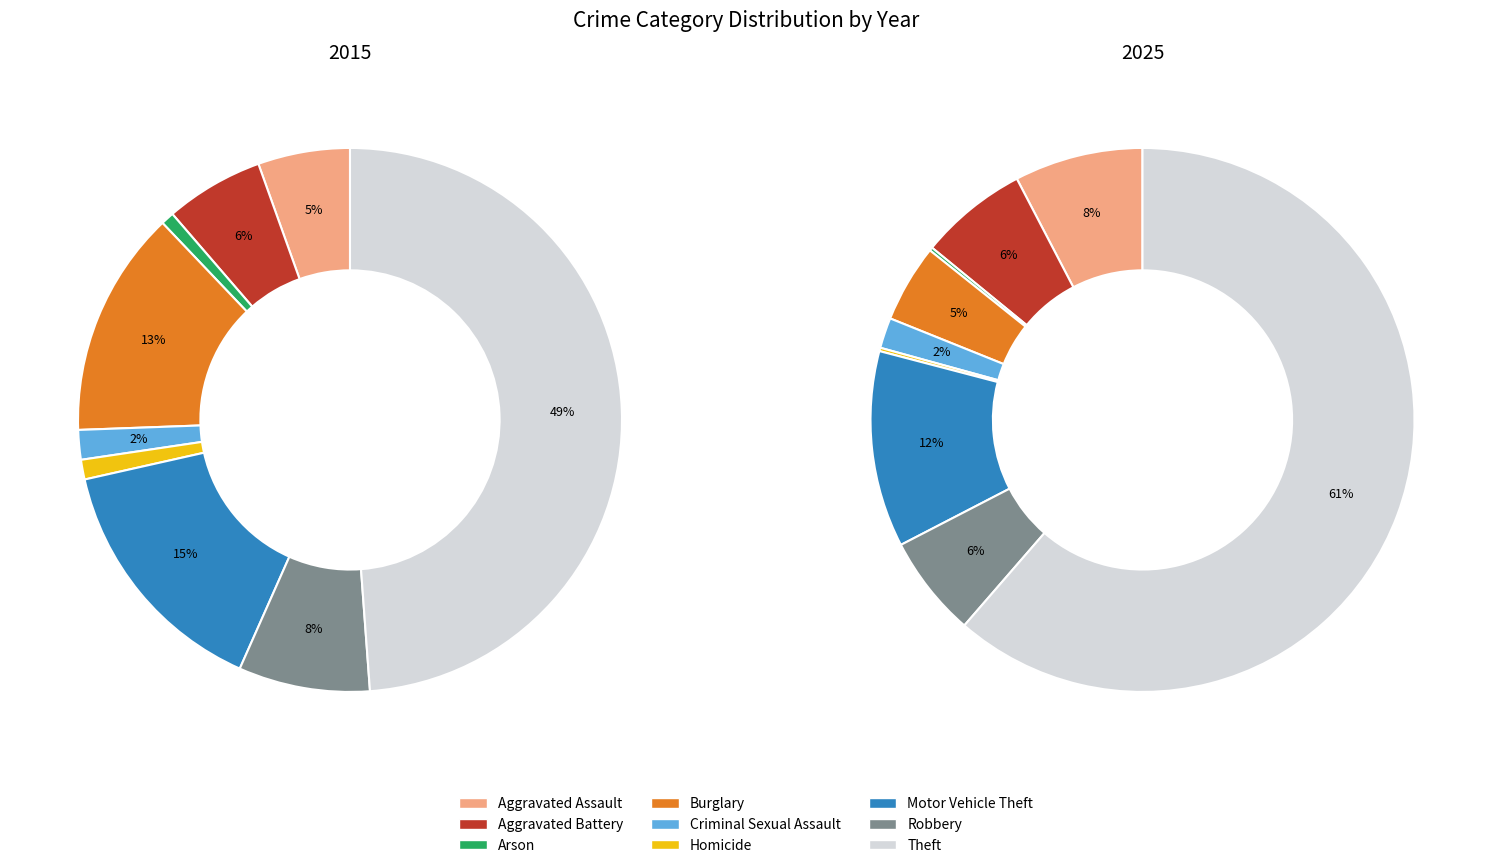

What percentage is NOT represented by Arson?

99.2%